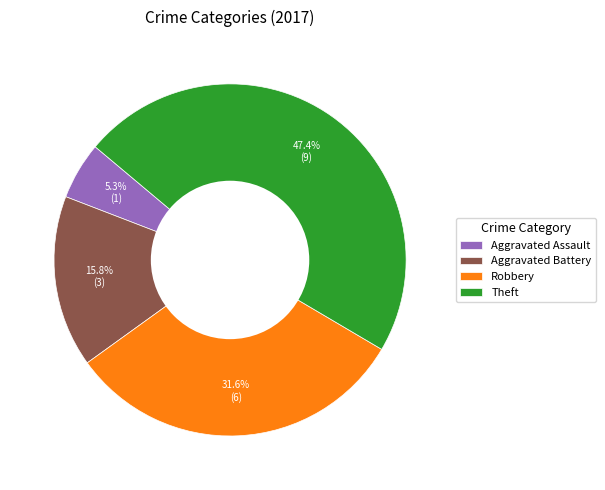

Between Aggravated Assault and Robbery, which is larger?

Robbery